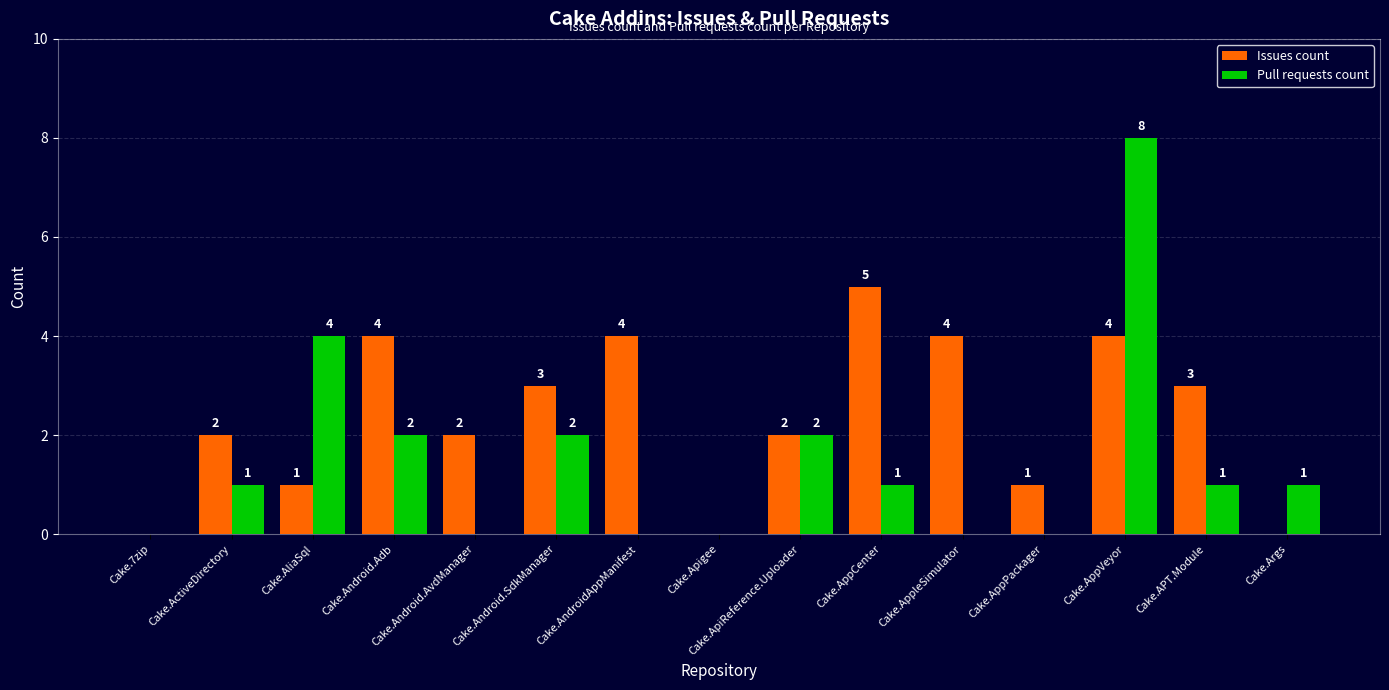

What is the difference between the Issues count values at Cake.AppleSimulator and Cake.Apigee?

4